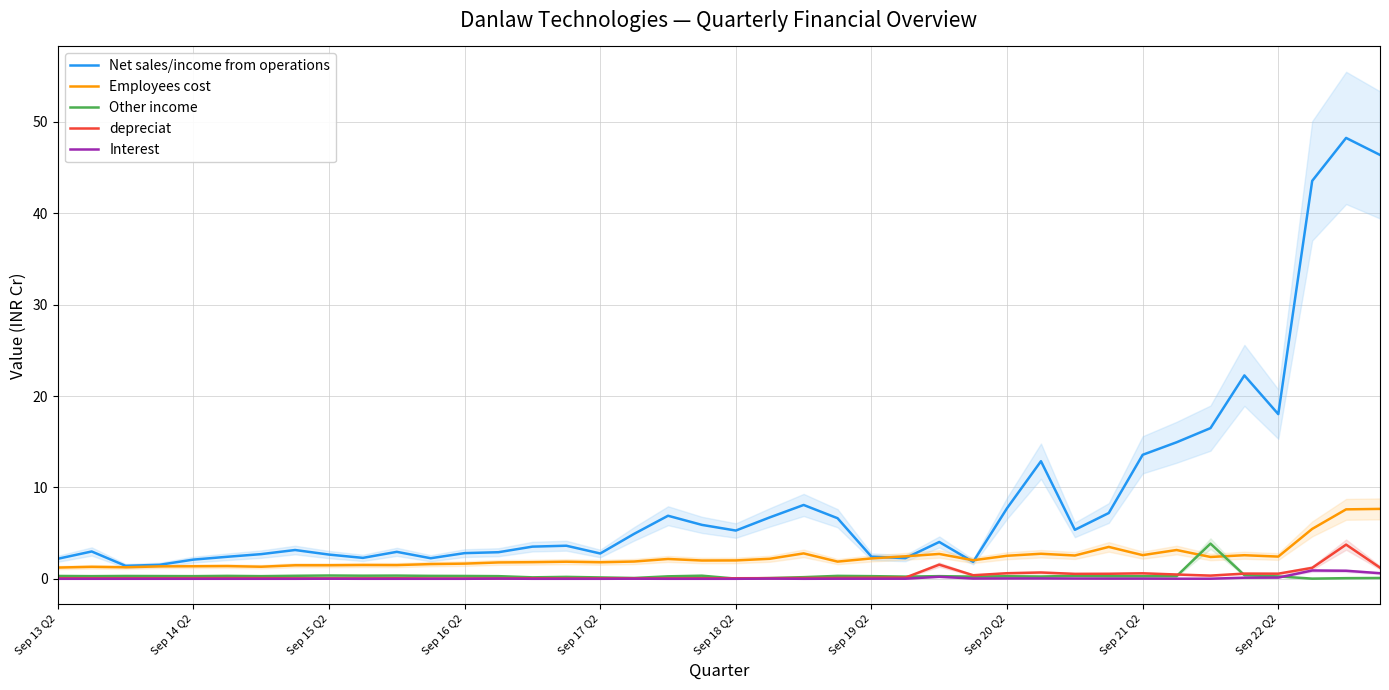

What is the difference between the maximum and minimum values in the Employees cost series?

6.4